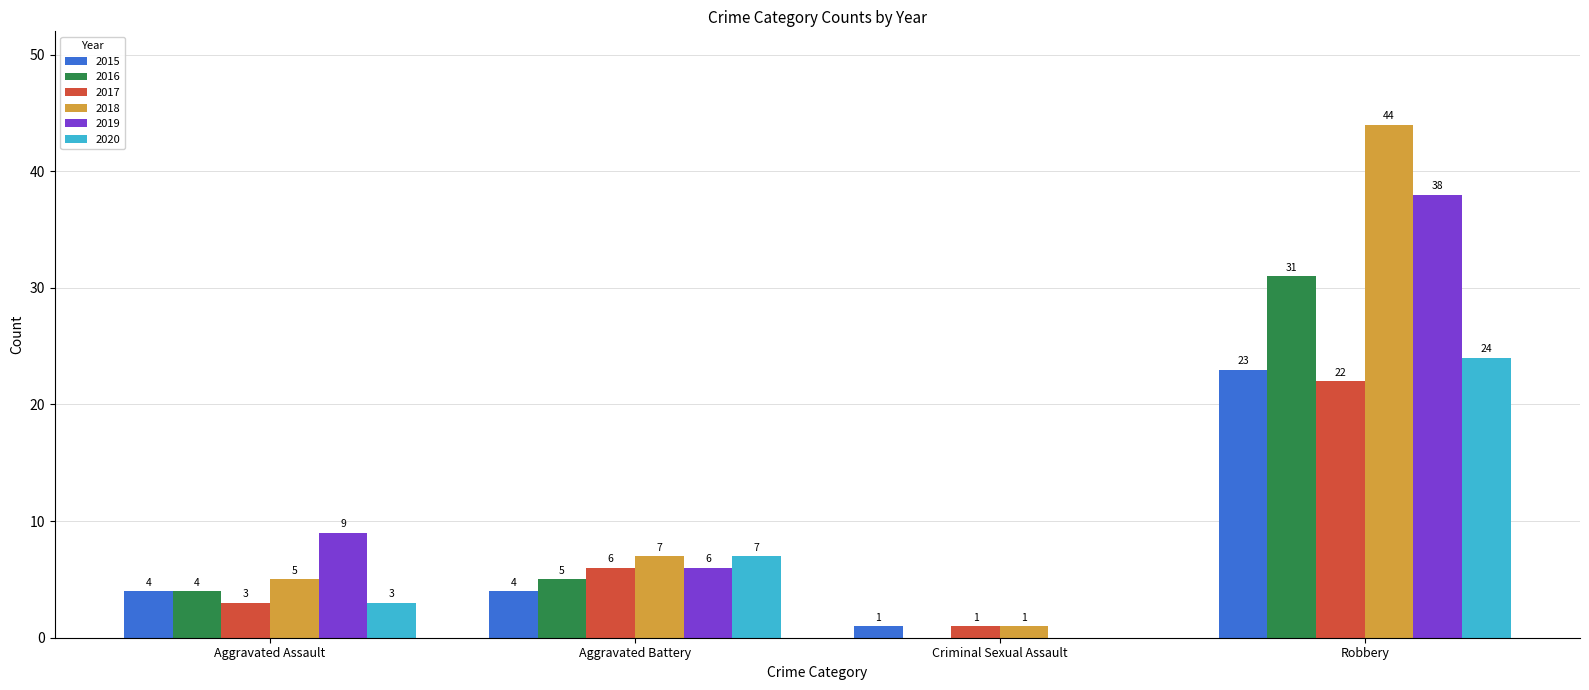

The 2018 series shows 2 at Aggravated Battery. True or false?

False